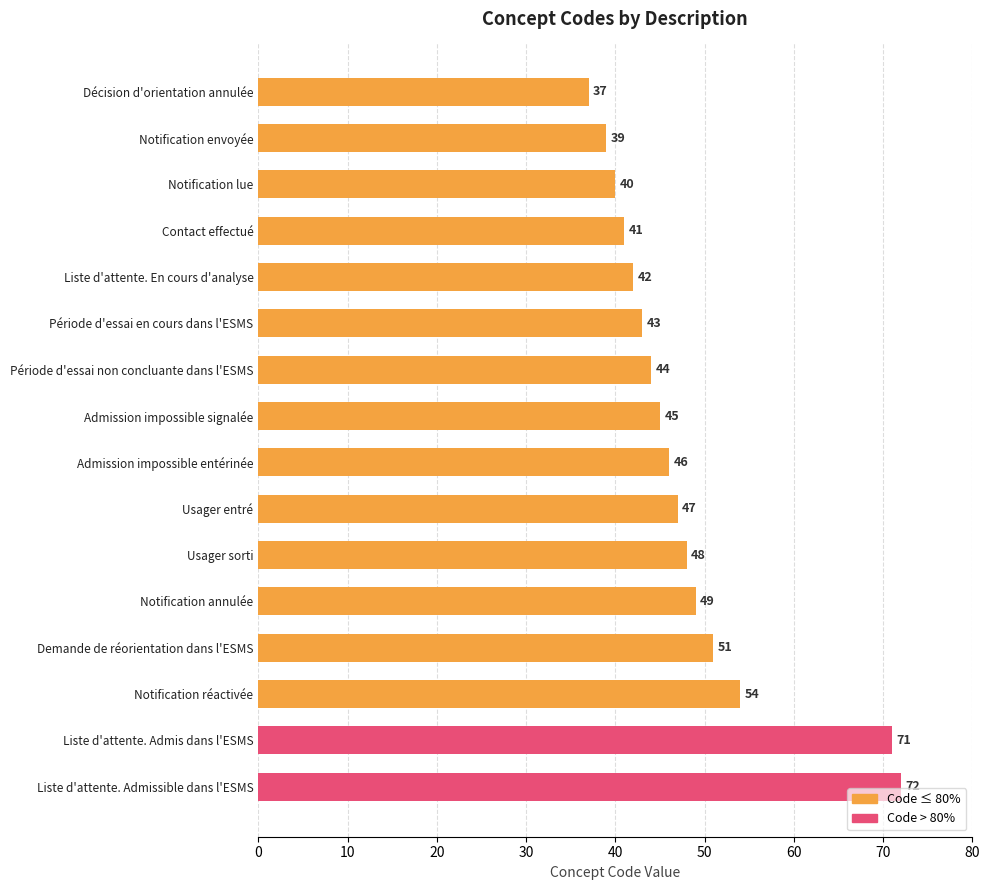

How many bars are there in total?

16